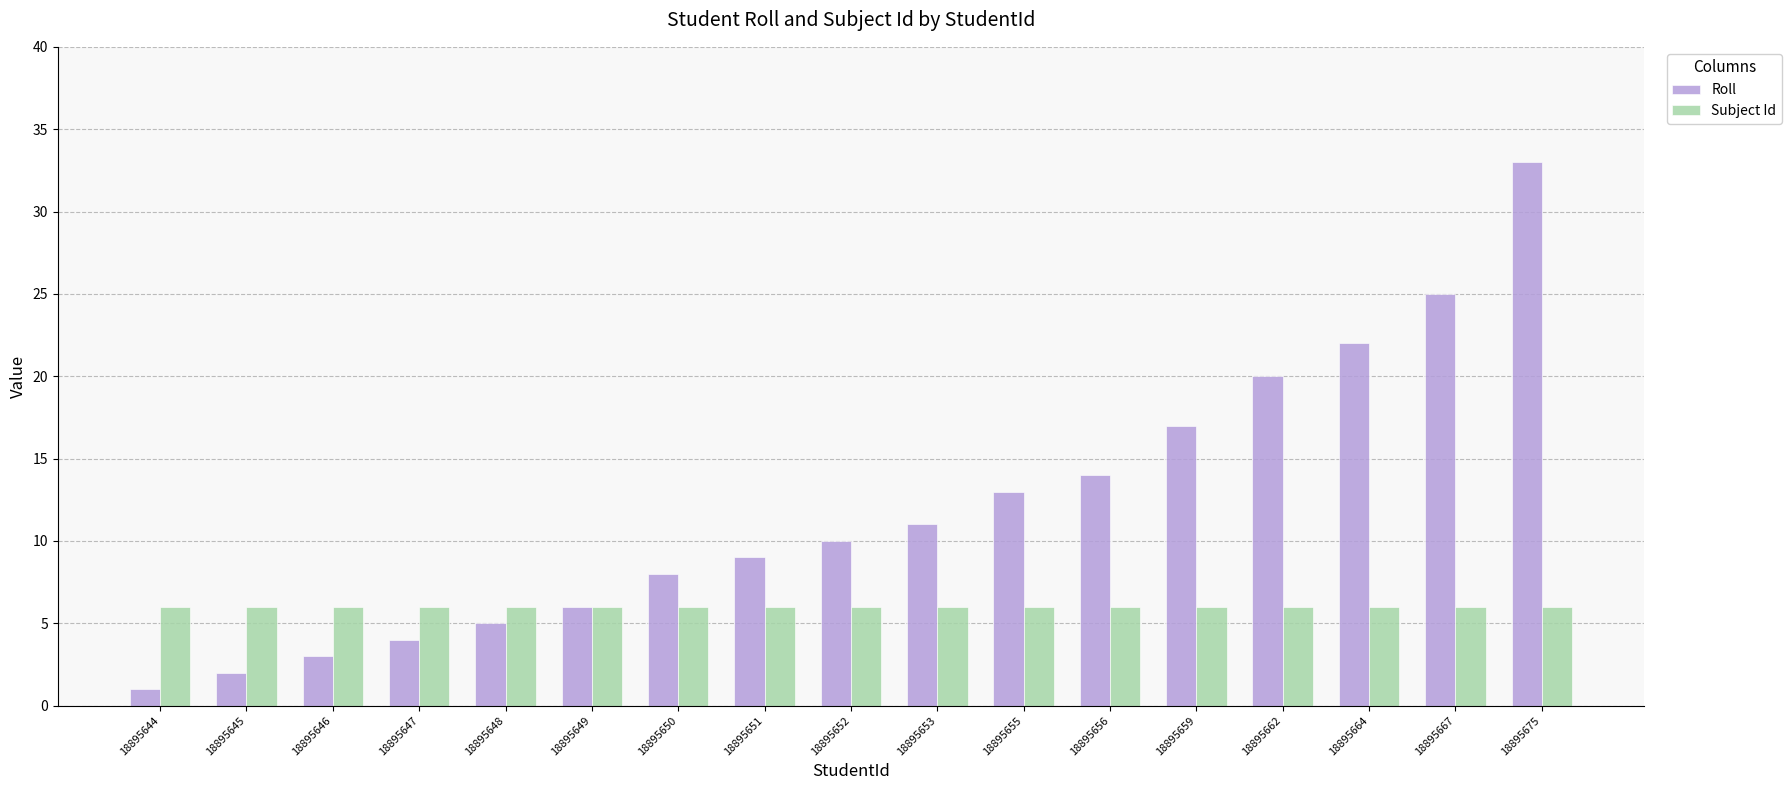

Rank the series by their average value, from highest to lowest.

Roll, Subject Id